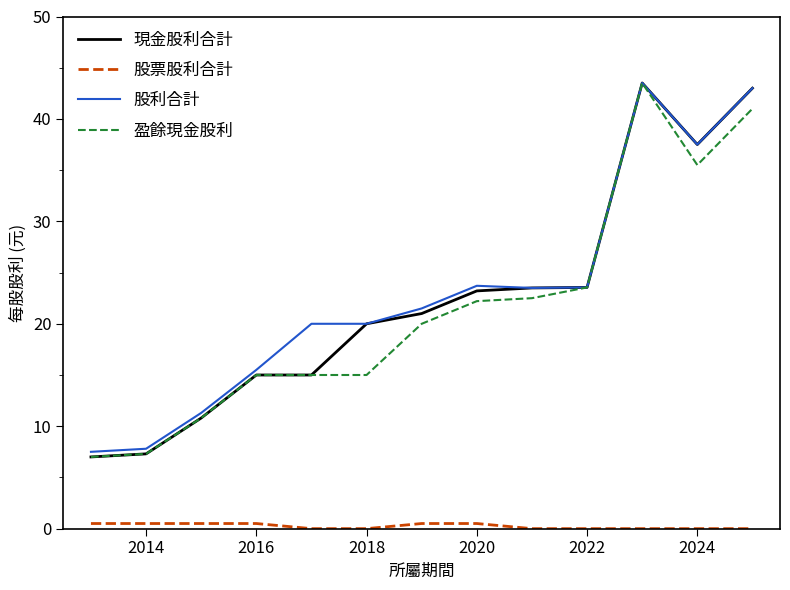

What are all the series names shown in the legend?

現金股利合計, 股票股利合計, 股利合計, 盈餘現金股利